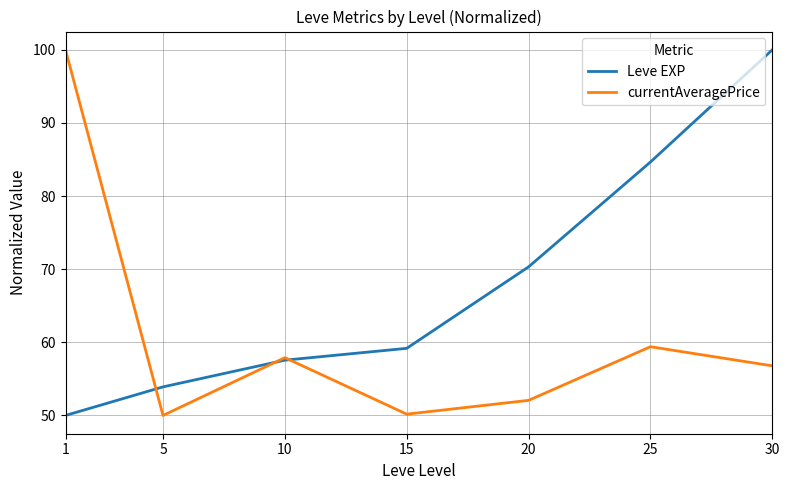

Rank the categories by Leve EXP value from highest to lowest.

30, 25, 20, 15, 10, 5, 1